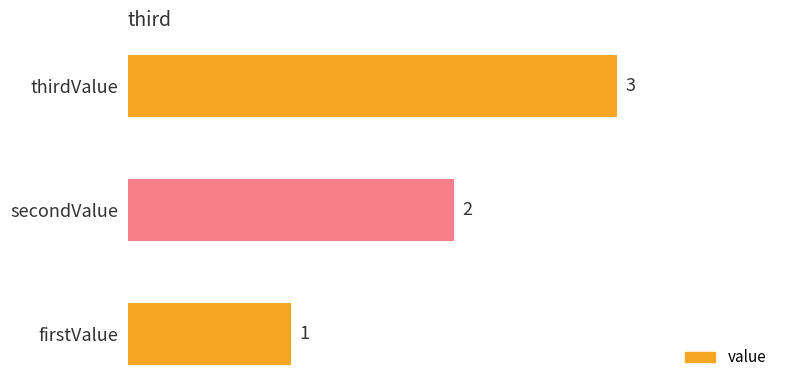

Is it true that the value at thirdValue is 3?

True